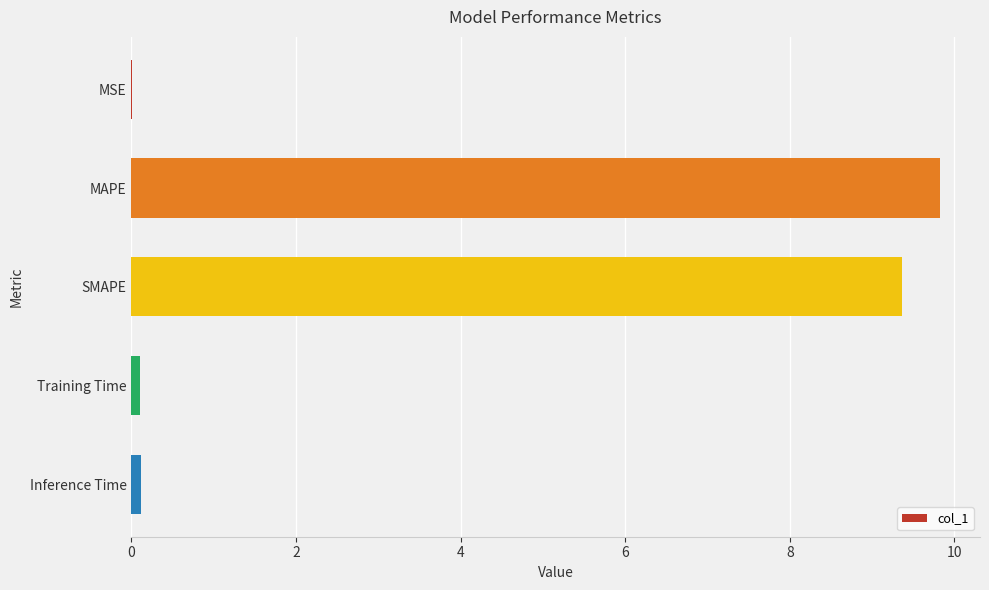

True or false: the data shows 6.2 at SMAPE.

False